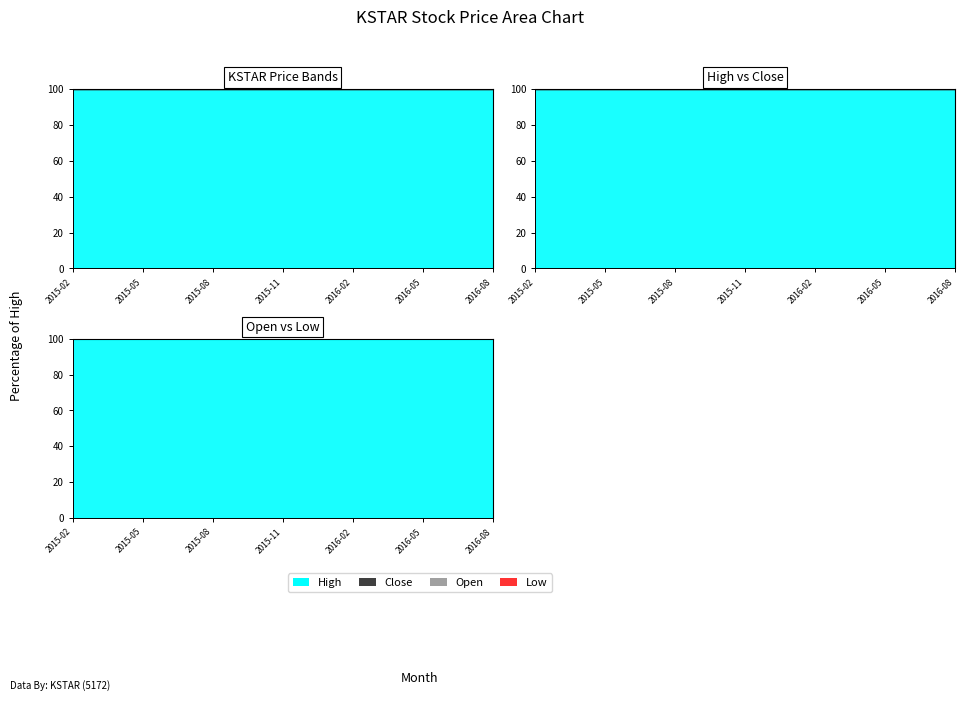

At how many categories does at least one series exceed 0?

19